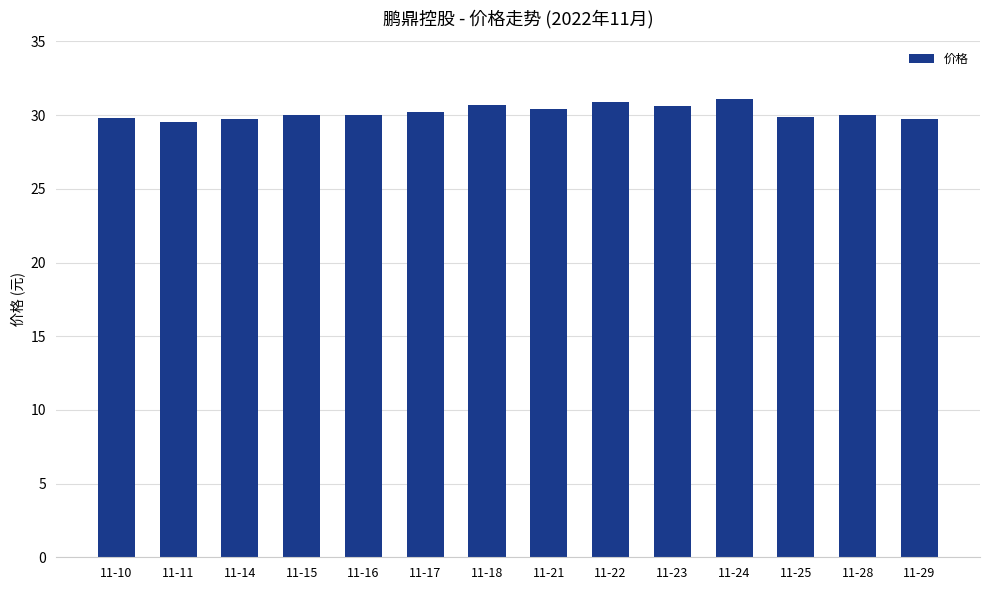

The value at 11-24 is 31.1. True or false?

True